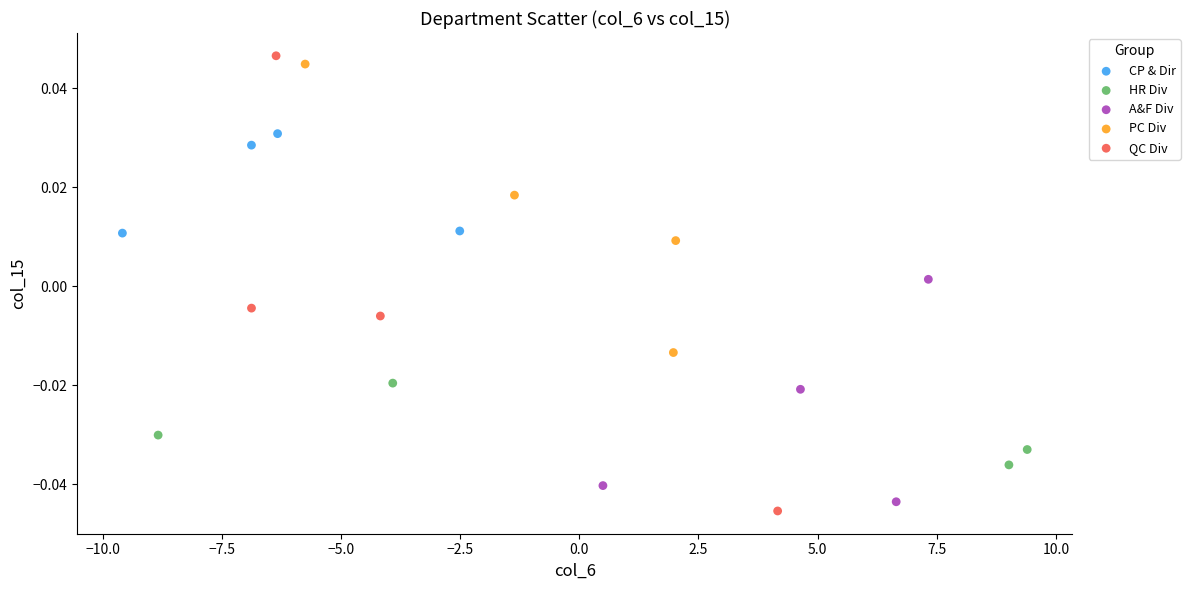

Which series has the widest spread of Y values?

QC Div